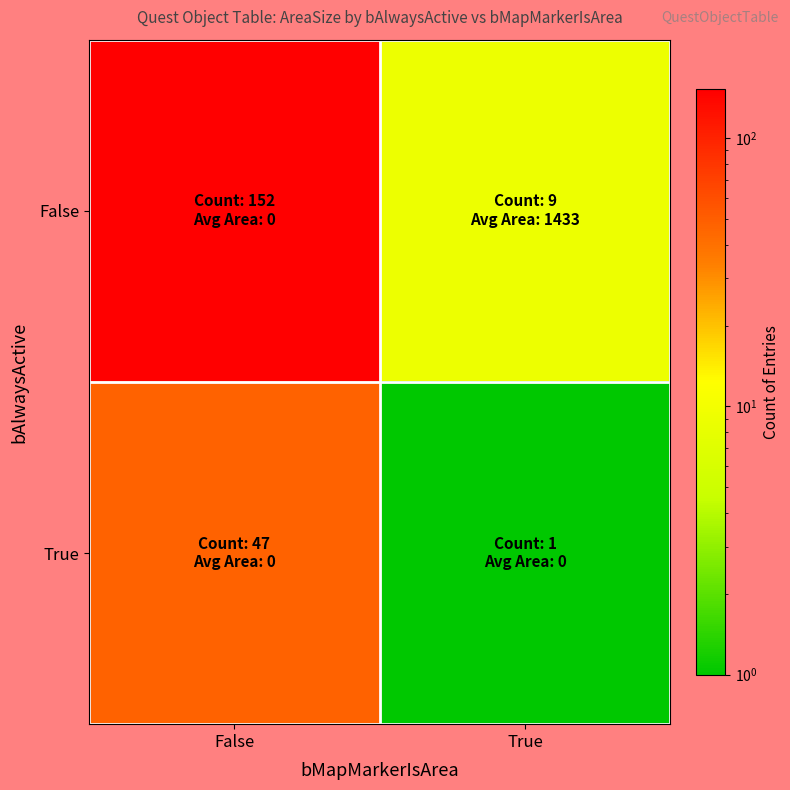

Rank the series by their average value, from highest to lowest.

False, True